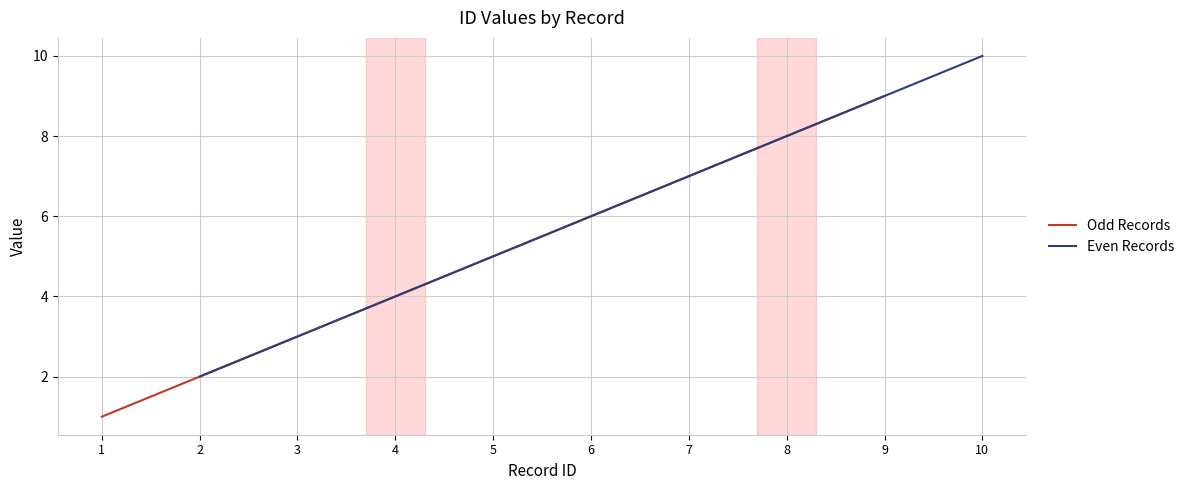

What is the approximate value of Odd Records at 3?

3